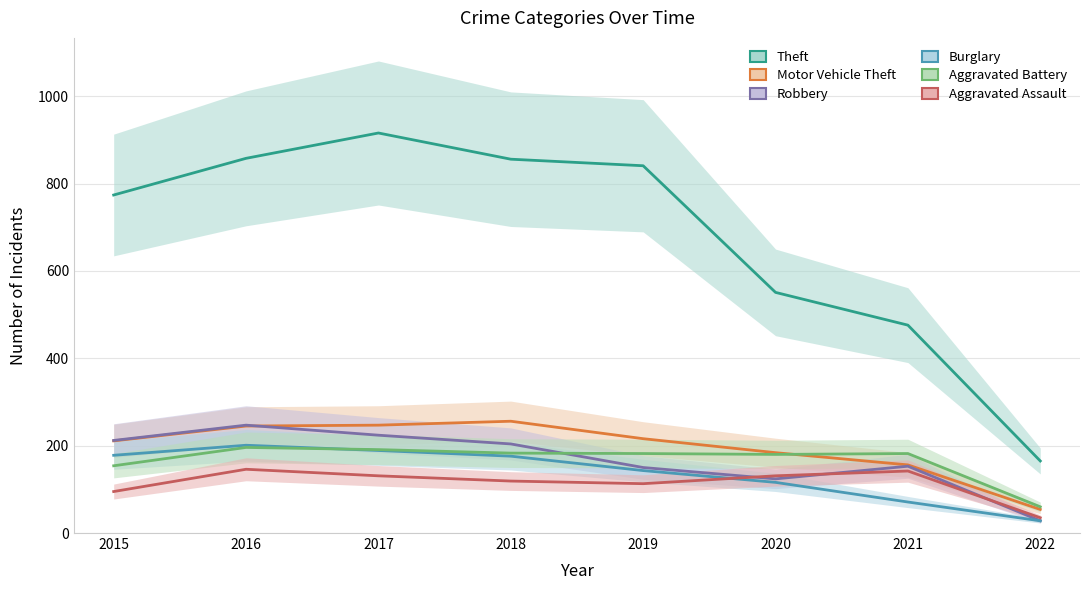

Where is the first local maximum for Robbery?

2016